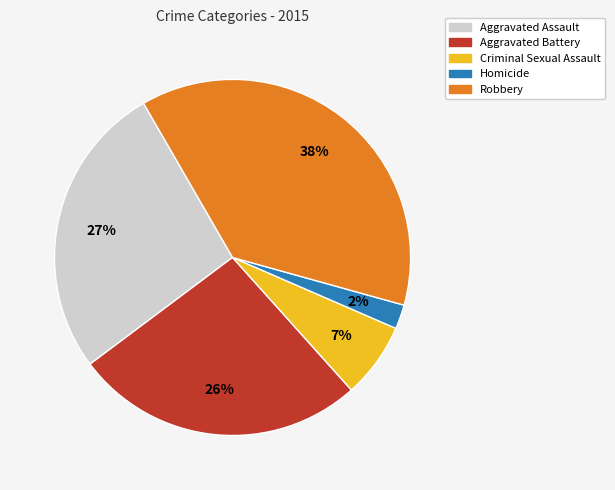

To the nearest percent, what is the average slice percentage?

20%